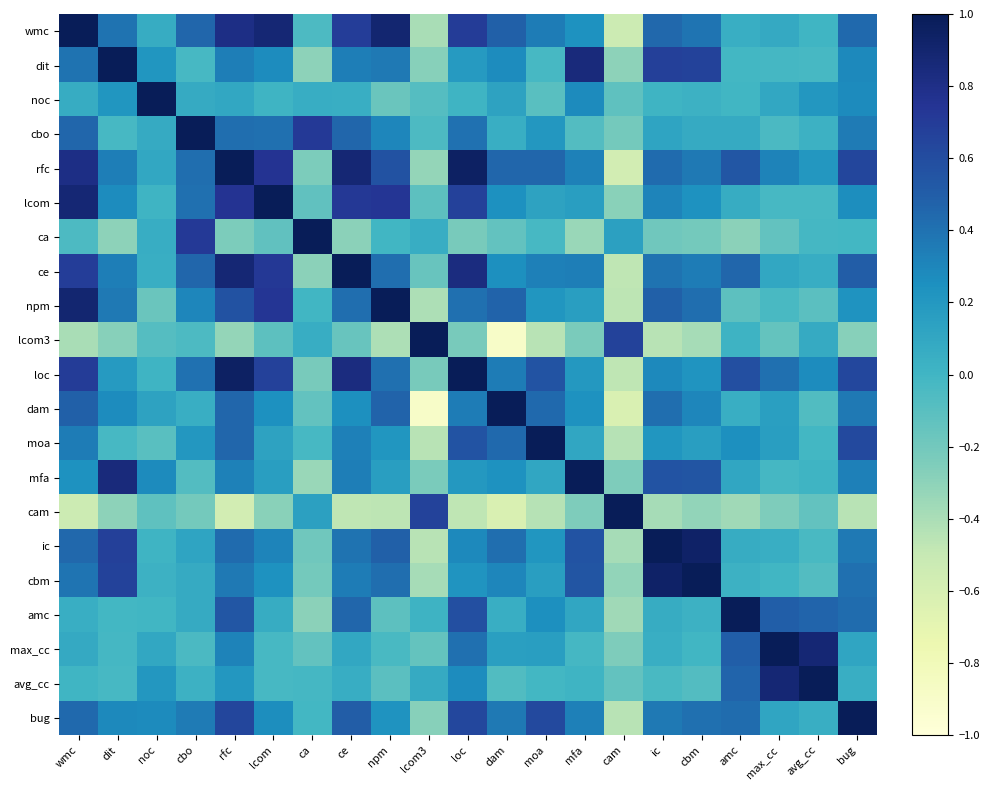

Reading right to left, what are all the values shown in this chart?

wmc: bug=0.4	avg_cc=0.0	max_cc=0.1	amc=0.1	cbm=0.4	ic=0.4	cam=-0.5	mfa=0.2	moa=0.3	dam=0.5	loc=0.7	lcom3=-0.4	npm=0.9	ce=0.7	ca=-0.0	lcom=0.9	rfc=0.8	cbo=0.5	noc=0.1	dit=0.4	wmc=1.0
dit: bug=0.3	avg_cc=-0.0	max_cc=-0.0	amc=-0.0	cbm=0.7	ic=0.7	cam=-0.3	mfa=0.8	moa=-0.0	dam=0.3	loc=0.2	lcom3=-0.3	npm=0.4	ce=0.3	ca=-0.3	lcom=0.3	rfc=0.3	cbo=-0.0	noc=0.2	dit=1.0	wmc=0.4
noc: bug=0.3	avg_cc=0.2	max_cc=0.1	amc=-0.0	cbm=0.0	ic=0.0	cam=-0.1	mfa=0.3	moa=-0.1	dam=0.1	loc=0.0	lcom3=-0.1	npm=-0.2	ce=0.1	ca=0.1	lcom=0.0	rfc=0.1	cbo=0.1	noc=1.0	dit=0.2	wmc=0.1
cbo: bug=0.4	avg_cc=0.0	max_cc=-0.0	amc=0.1	cbm=0.1	ic=0.1	cam=-0.2	mfa=-0.1	moa=0.2	dam=0.0	loc=0.4	lcom3=-0.1	npm=0.3	ce=0.5	ca=0.7	lcom=0.4	rfc=0.4	cbo=1.0	noc=0.1	dit=-0.0	wmc=0.5
rfc: bug=0.6	avg_cc=0.2	max_cc=0.3	amc=0.5	cbm=0.4	ic=0.4	cam=-0.6	mfa=0.3	moa=0.5	dam=0.5	loc=0.9	lcom3=-0.3	npm=0.6	ce=0.9	ca=-0.2	lcom=0.8	rfc=1.0	cbo=0.4	noc=0.1	dit=0.3	wmc=0.8
lcom: bug=0.3	avg_cc=-0.0	max_cc=-0.0	amc=0.1	cbm=0.2	ic=0.3	cam=-0.3	mfa=0.2	moa=0.1	dam=0.2	loc=0.7	lcom3=-0.1	npm=0.7	ce=0.7	ca=-0.1	lcom=1.0	rfc=0.8	cbo=0.4	noc=0.0	dit=0.3	wmc=0.9
ca: bug=-0.0	avg_cc=-0.0	max_cc=-0.1	amc=-0.3	cbm=-0.2	ic=-0.2	cam=0.1	mfa=-0.3	moa=-0.0	dam=-0.1	loc=-0.2	lcom3=0.1	npm=-0.0	ce=-0.3	ca=1.0	lcom=-0.1	rfc=-0.2	cbo=0.7	noc=0.1	dit=-0.3	wmc=-0.0
ce: bug=0.5	avg_cc=0.1	max_cc=0.1	amc=0.5	cbm=0.3	ic=0.4	cam=-0.5	mfa=0.3	moa=0.3	dam=0.3	loc=0.8	lcom3=-0.2	npm=0.4	ce=1.0	ca=-0.3	lcom=0.7	rfc=0.9	cbo=0.5	noc=0.1	dit=0.3	wmc=0.7
npm: bug=0.2	avg_cc=-0.1	max_cc=-0.0	amc=-0.1	cbm=0.4	ic=0.5	cam=-0.5	mfa=0.2	moa=0.2	dam=0.5	loc=0.4	lcom3=-0.4	npm=1.0	ce=0.4	ca=-0.0	lcom=0.7	rfc=0.6	cbo=0.3	noc=-0.2	dit=0.4	wmc=0.9
lcom3: bug=-0.3	avg_cc=0.1	max_cc=-0.1	amc=0.0	cbm=-0.4	ic=-0.5	cam=0.7	mfa=-0.2	moa=-0.4	dam=-0.9	loc=-0.2	lcom3=1.0	npm=-0.4	ce=-0.2	ca=0.1	lcom=-0.1	rfc=-0.3	cbo=-0.1	noc=-0.1	dit=-0.3	wmc=-0.4
loc: bug=0.6	avg_cc=0.3	max_cc=0.4	amc=0.6	cbm=0.2	ic=0.3	cam=-0.5	mfa=0.2	moa=0.6	dam=0.3	loc=1.0	lcom3=-0.2	npm=0.4	ce=0.8	ca=-0.2	lcom=0.7	rfc=0.9	cbo=0.4	noc=0.0	dit=0.2	wmc=0.7
dam: bug=0.4	avg_cc=-0.1	max_cc=0.2	amc=0.1	cbm=0.3	ic=0.4	cam=-0.6	mfa=0.2	moa=0.4	dam=1.0	loc=0.3	lcom3=-0.9	npm=0.5	ce=0.3	ca=-0.1	lcom=0.2	rfc=0.5	cbo=0.0	noc=0.1	dit=0.3	wmc=0.5
moa: bug=0.6	avg_cc=-0.0	max_cc=0.2	amc=0.3	cbm=0.2	ic=0.2	cam=-0.4	mfa=0.1	moa=1.0	dam=0.4	loc=0.6	lcom3=-0.4	npm=0.2	ce=0.3	ca=-0.0	lcom=0.1	rfc=0.5	cbo=0.2	noc=-0.1	dit=-0.0	wmc=0.3
mfa: bug=0.3	avg_cc=0.0	max_cc=-0.0	amc=0.1	cbm=0.5	ic=0.6	cam=-0.2	mfa=1.0	moa=0.1	dam=0.2	loc=0.2	lcom3=-0.2	npm=0.2	ce=0.3	ca=-0.3	lcom=0.2	rfc=0.3	cbo=-0.1	noc=0.3	dit=0.8	wmc=0.2
cam: bug=-0.5	avg_cc=-0.1	max_cc=-0.2	amc=-0.4	cbm=-0.3	ic=-0.4	cam=1.0	mfa=-0.2	moa=-0.4	dam=-0.6	loc=-0.5	lcom3=0.7	npm=-0.5	ce=-0.5	ca=0.1	lcom=-0.3	rfc=-0.6	cbo=-0.2	noc=-0.1	dit=-0.3	wmc=-0.5
ic: bug=0.4	avg_cc=-0.0	max_cc=0.1	amc=0.1	cbm=0.9	ic=1.0	cam=-0.4	mfa=0.6	moa=0.2	dam=0.4	loc=0.3	lcom3=-0.5	npm=0.5	ce=0.4	ca=-0.2	lcom=0.3	rfc=0.4	cbo=0.1	noc=0.0	dit=0.7	wmc=0.4
cbm: bug=0.4	avg_cc=-0.1	max_cc=-0.0	amc=0.0	cbm=1.0	ic=0.9	cam=-0.3	mfa=0.5	moa=0.2	dam=0.3	loc=0.2	lcom3=-0.4	npm=0.4	ce=0.3	ca=-0.2	lcom=0.2	rfc=0.4	cbo=0.1	noc=0.0	dit=0.7	wmc=0.4
amc: bug=0.4	avg_cc=0.5	max_cc=0.5	amc=1.0	cbm=0.0	ic=0.1	cam=-0.4	mfa=0.1	moa=0.3	dam=0.1	loc=0.6	lcom3=0.0	npm=-0.1	ce=0.5	ca=-0.3	lcom=0.1	rfc=0.5	cbo=0.1	noc=-0.0	dit=-0.0	wmc=0.1
max_cc: bug=0.1	avg_cc=0.9	max_cc=1.0	amc=0.5	cbm=-0.0	ic=0.1	cam=-0.2	mfa=-0.0	moa=0.2	dam=0.2	loc=0.4	lcom3=-0.1	npm=-0.0	ce=0.1	ca=-0.1	lcom=-0.0	rfc=0.3	cbo=-0.0	noc=0.1	dit=-0.0	wmc=0.1
avg_cc: bug=0.1	avg_cc=1.0	max_cc=0.9	amc=0.5	cbm=-0.1	ic=-0.0	cam=-0.1	mfa=0.0	moa=-0.0	dam=-0.1	loc=0.3	lcom3=0.1	npm=-0.1	ce=0.1	ca=-0.0	lcom=-0.0	rfc=0.2	cbo=0.0	noc=0.2	dit=-0.0	wmc=0.0
bug: bug=1.0	avg_cc=0.1	max_cc=0.1	amc=0.4	cbm=0.4	ic=0.4	cam=-0.5	mfa=0.3	moa=0.6	dam=0.4	loc=0.6	lcom3=-0.3	npm=0.2	ce=0.5	ca=-0.0	lcom=0.3	rfc=0.6	cbo=0.4	noc=0.3	dit=0.3	wmc=0.4